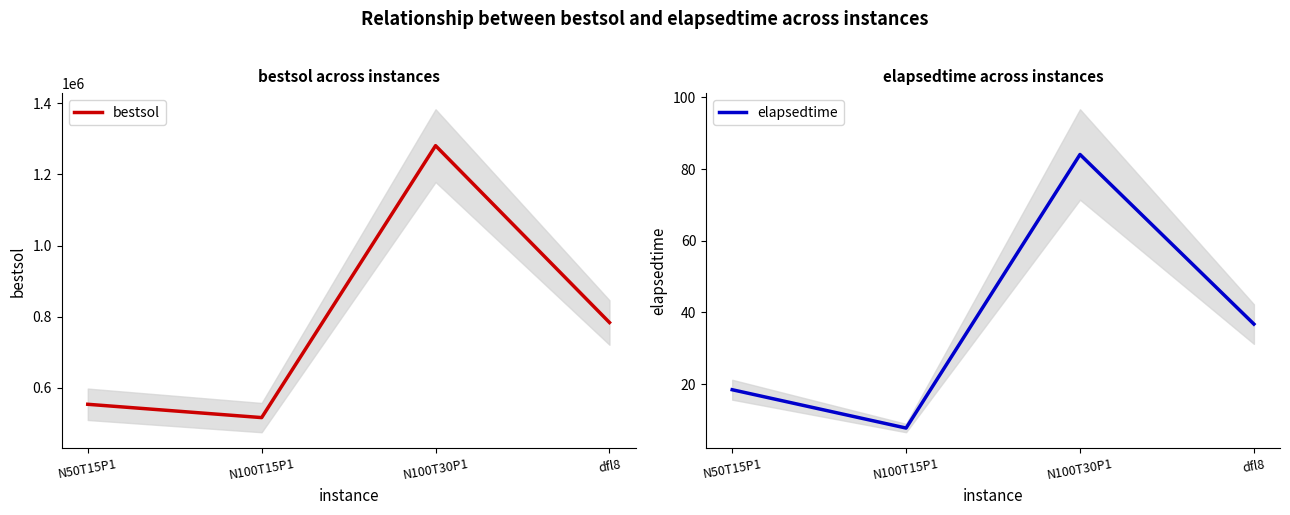

True or false: bestsol and elapsedtime intersect in this chart.

False